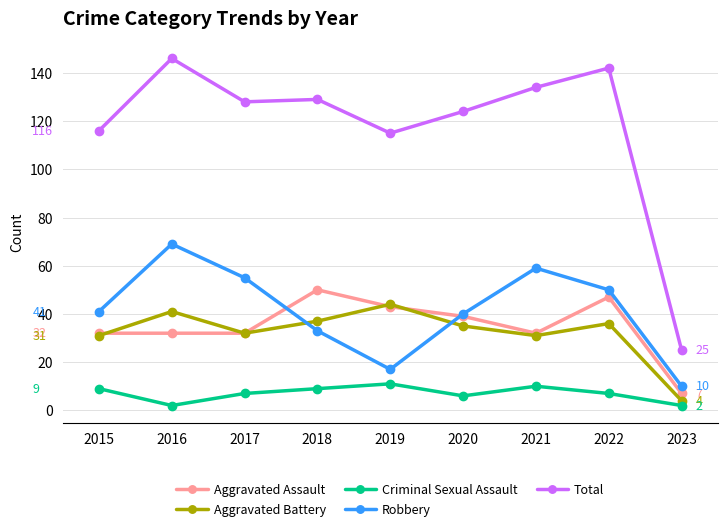

After their last crossing, which series has the higher values: Aggravated Assault or Aggravated Battery?

Aggravated Assault